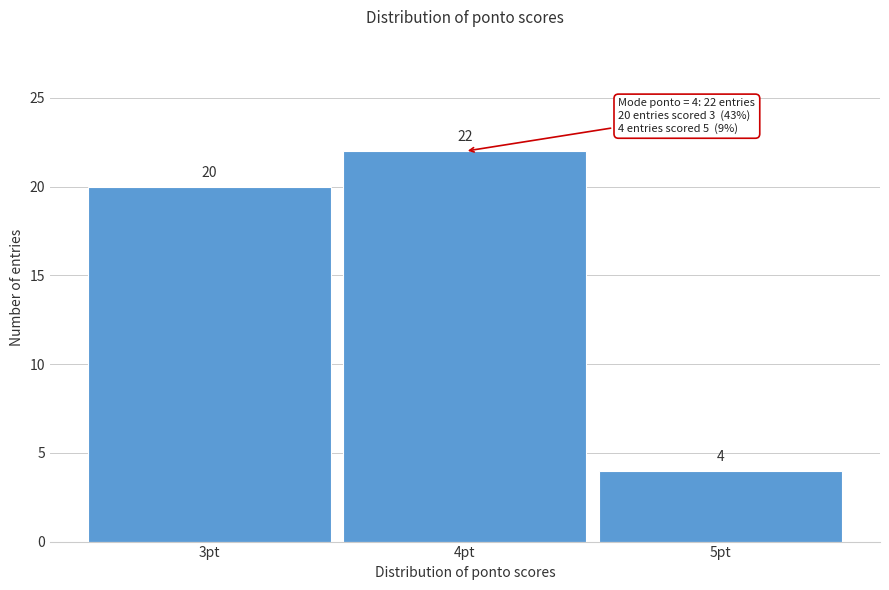

Reading left to right, list all the values displayed in this chart.

3pt=20	4pt=22	5pt=4